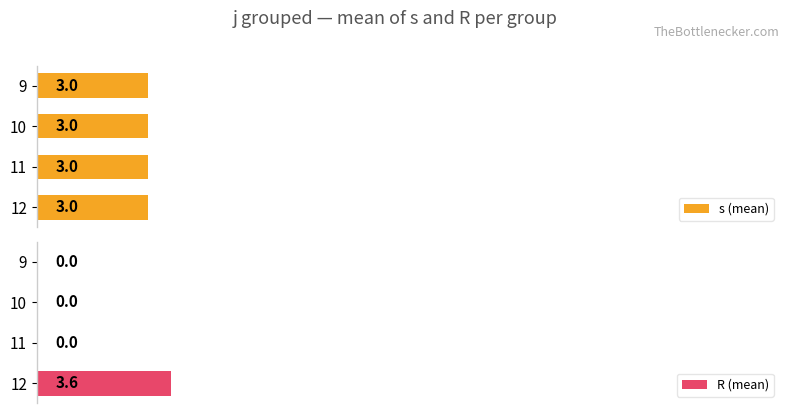

At 2.5, list the series in order from largest to smallest.

s (mean), R (mean)